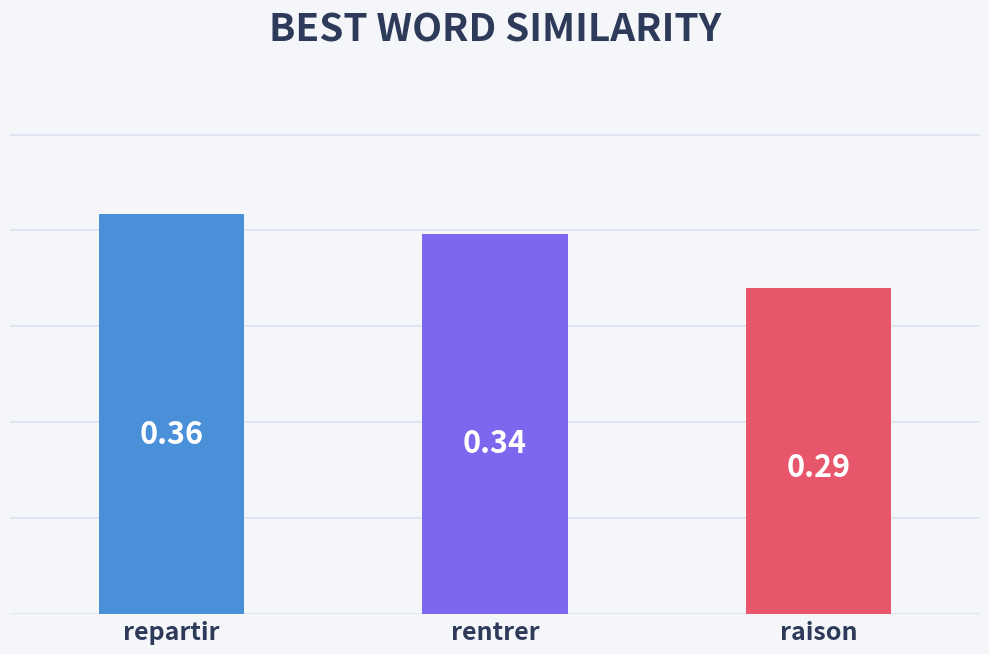

What is the label of the 3rd bar from the right?

0.0